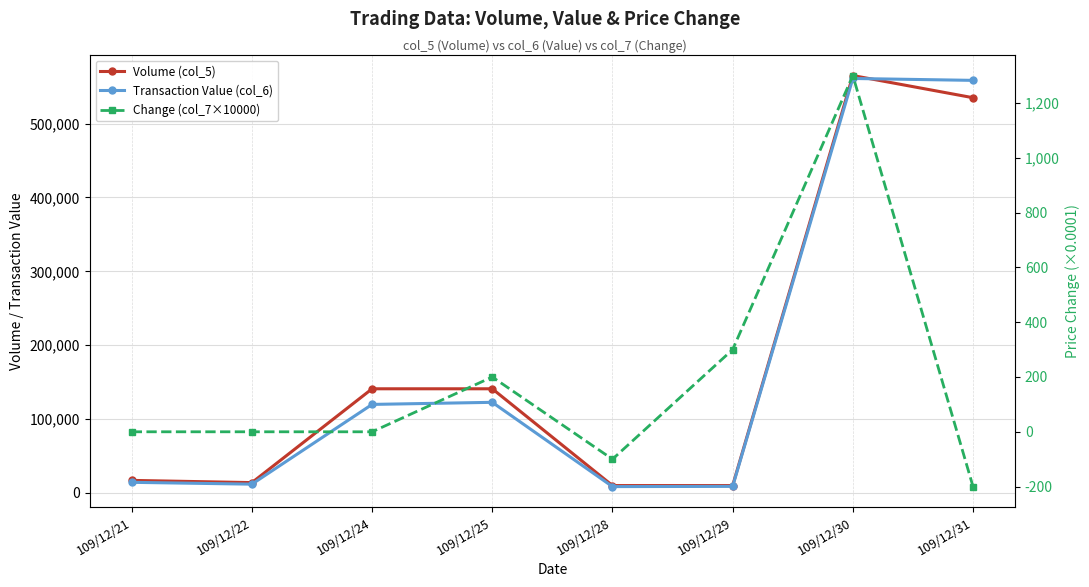

True or false: Change (col_7×10000) and Transaction Value (col_6) intersect in this chart.

False